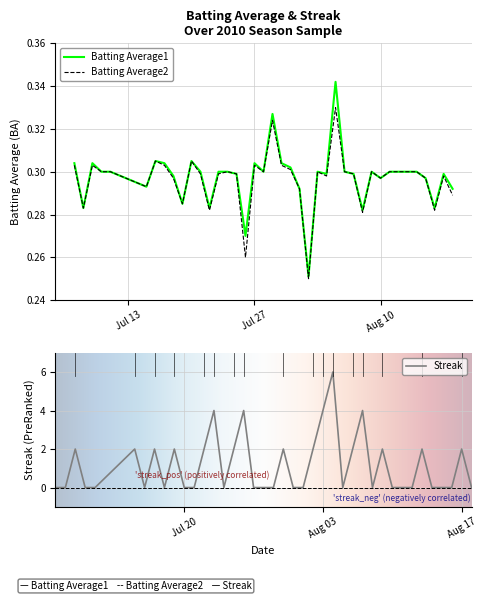

What is the label of the 26th point from the right?

2010-07-24